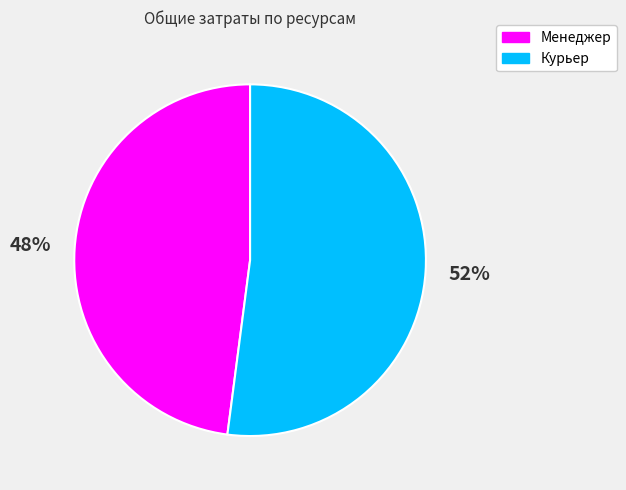

Combined, do Менеджер and Курьер account for over 50%?

Yes